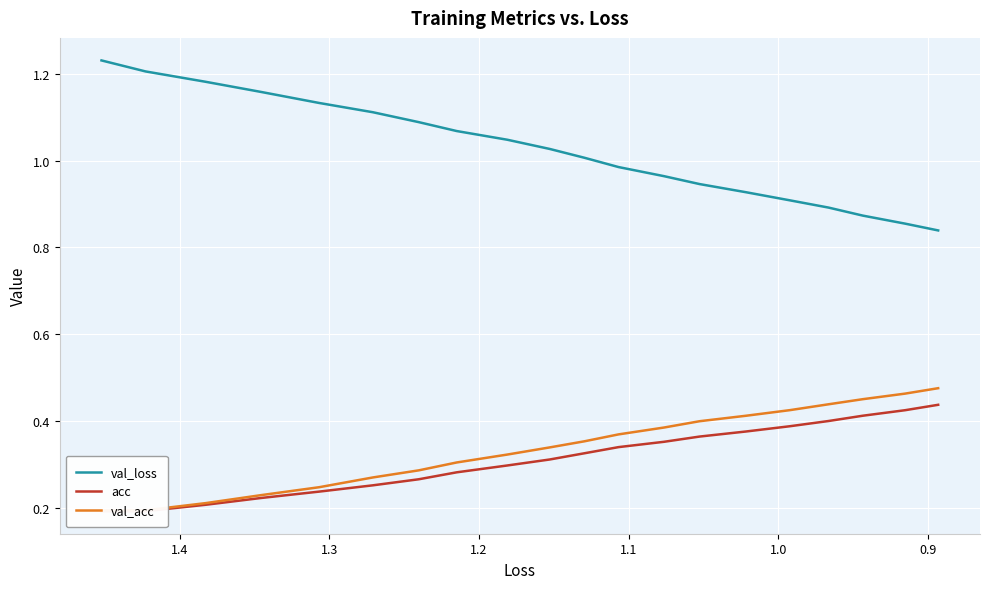

True or false: acc and val_acc intersect in this chart.

False